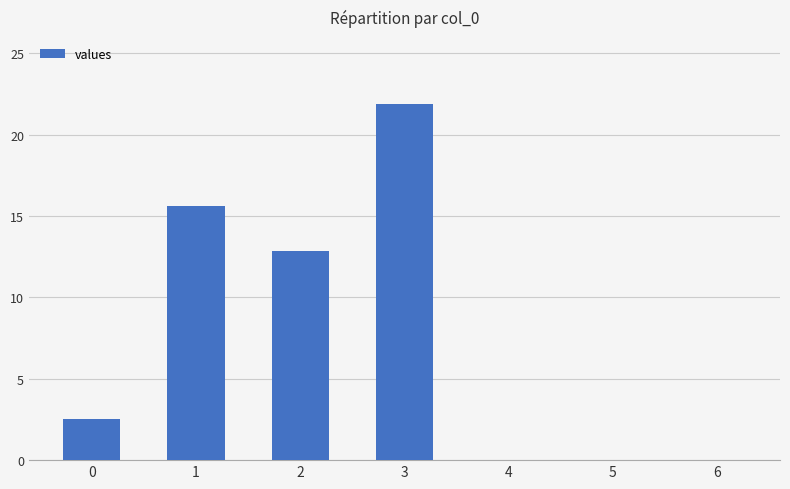

What is the change in value from 0 to 6?

-2.5